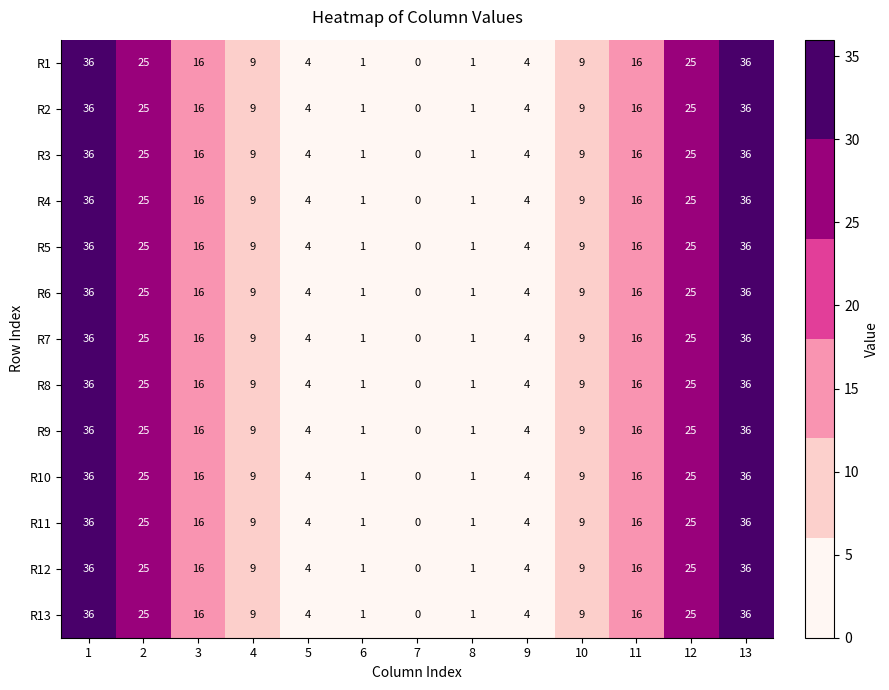

The value of R3 at 10 is 9. True or false?

True